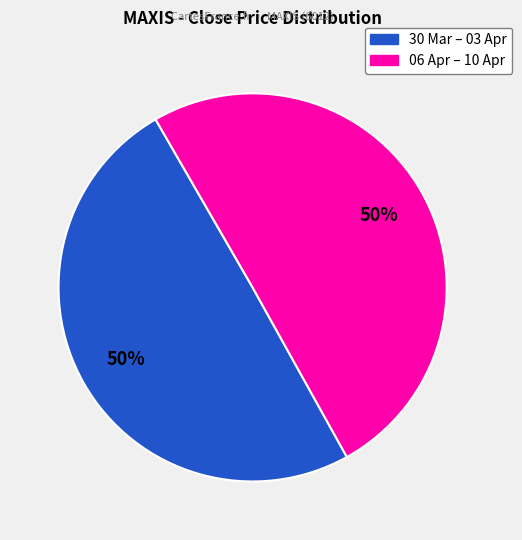

To the nearest percent, what is the average slice percentage?

50%